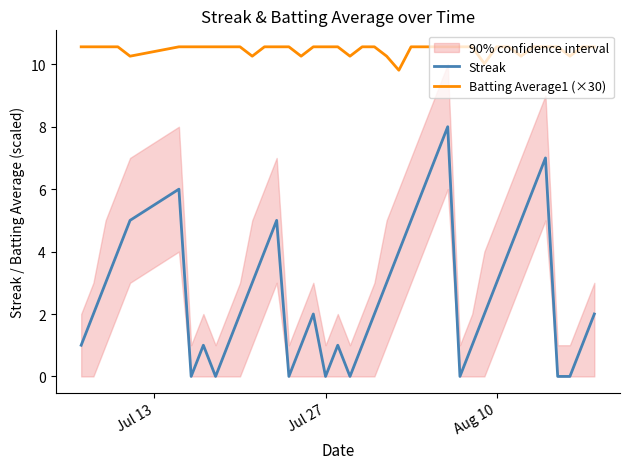

What is the maximum value for Streak?

8.0